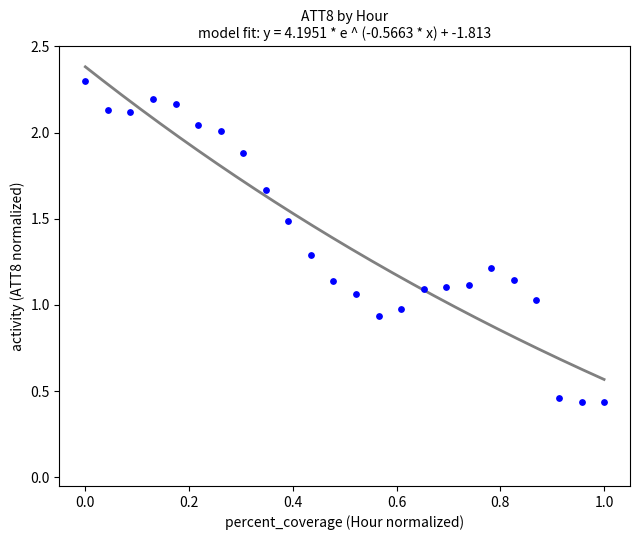

What is the range of Y values (max minus min)?

1.9